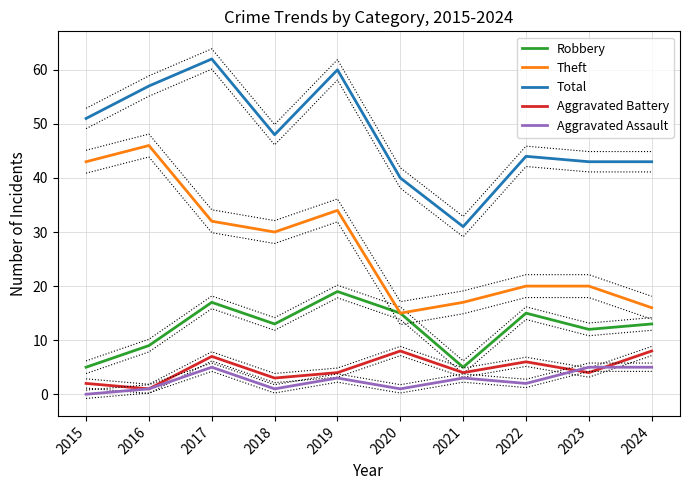

What are all the series names shown in the legend?

Robbery, Theft, Total, Aggravated Battery, Aggravated Assault